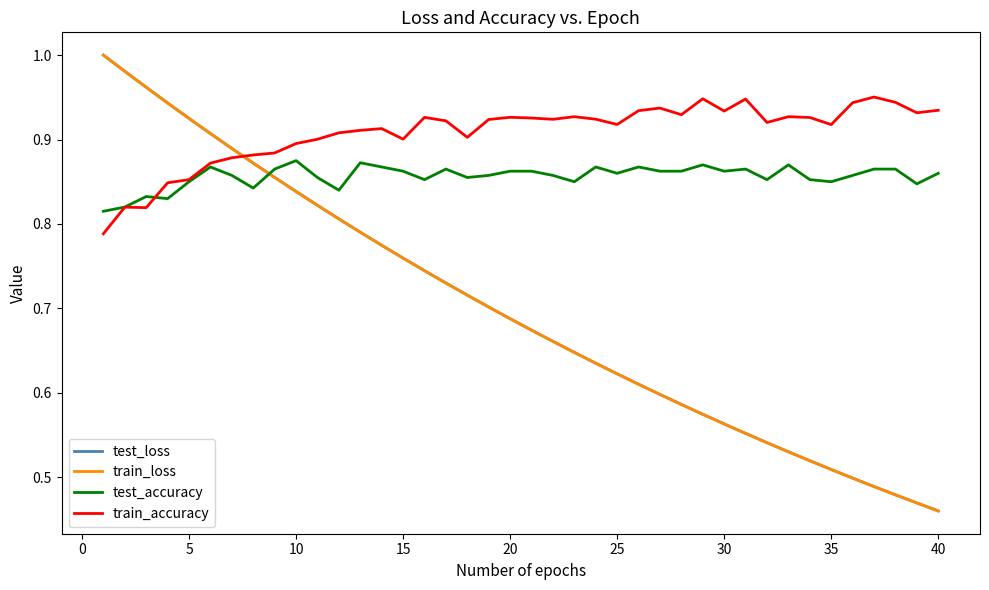

How many times do test_loss and test_accuracy cross each other?

1